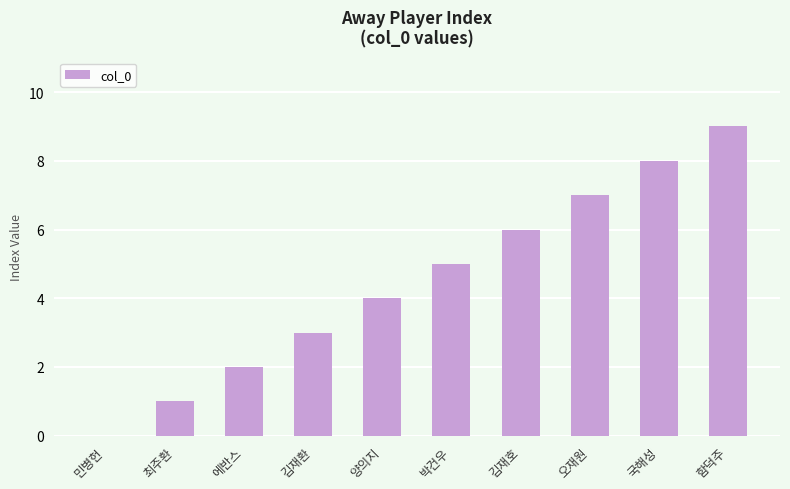

How many values are above zero?

9